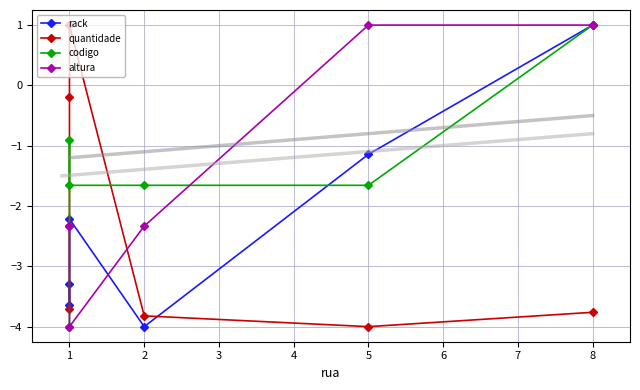

What is the value of the altura point at the 5th from the left?

1.0